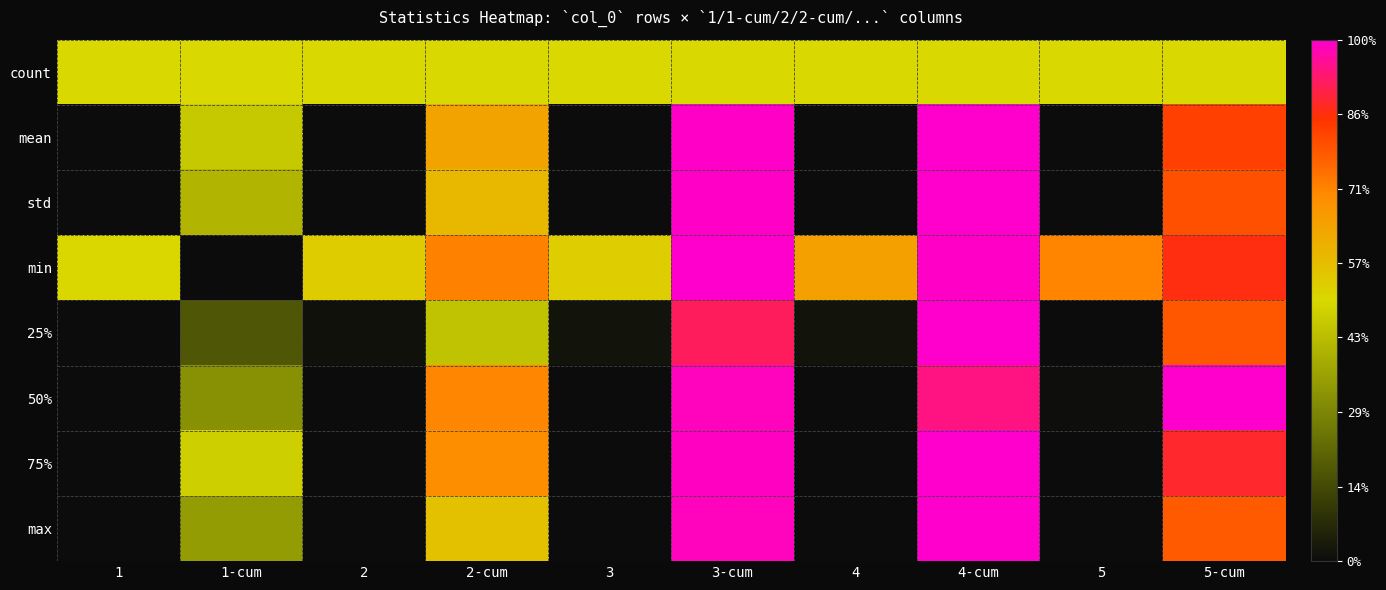

Which category has the highest value across all series?

4-cum